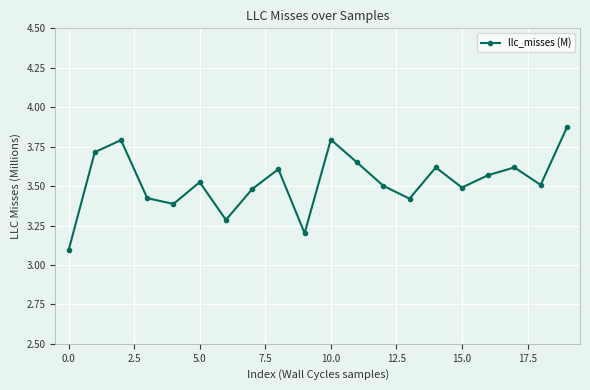

What is the difference between the maximum and minimum values?

0.8